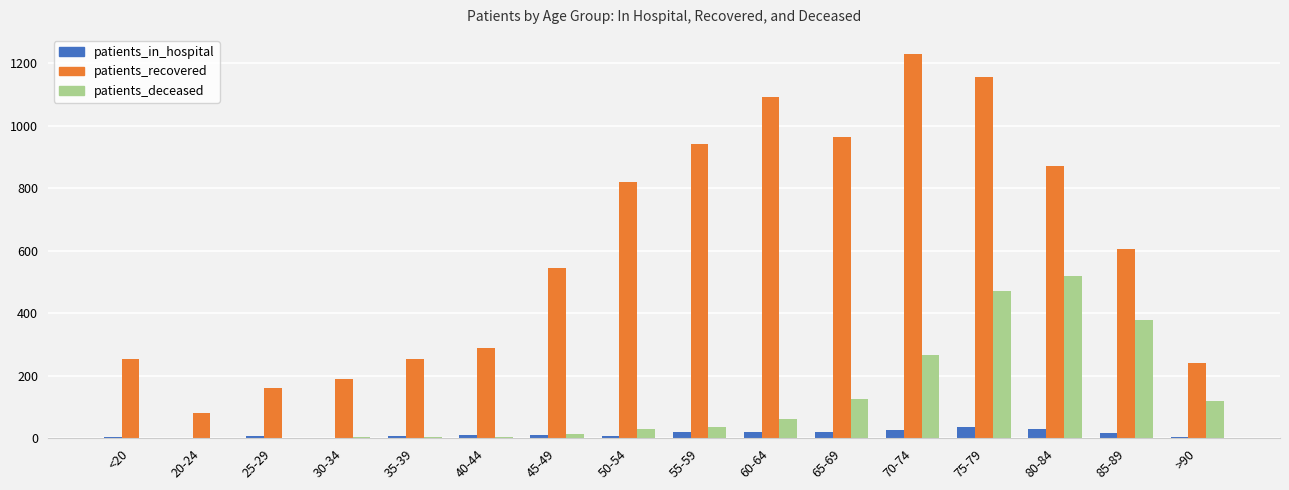

Which series has the largest total across all categories?

patients_recovered